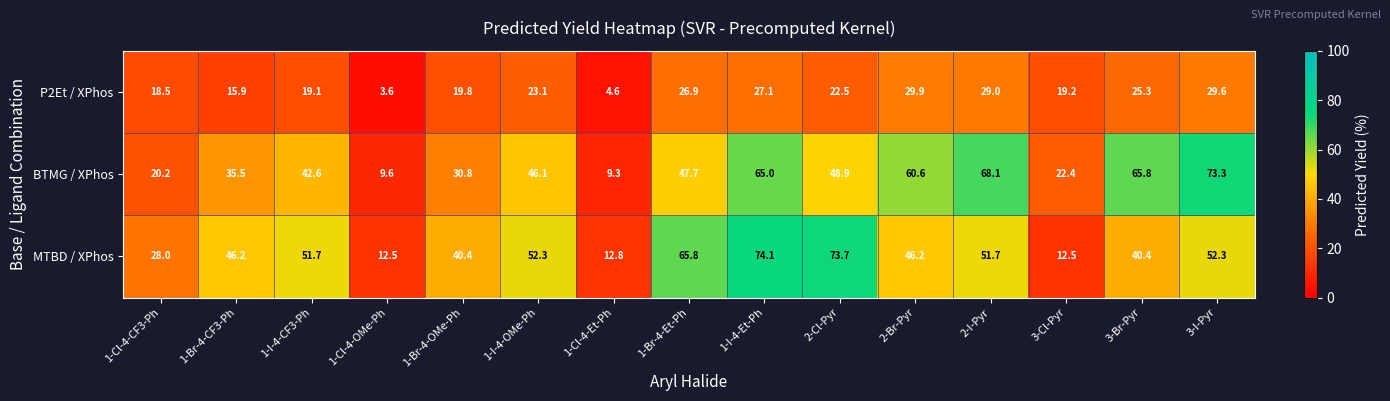

What is the difference between the MTBD / XPhos values at 3-Br-Pyr and 1-Cl-4-CF3-Ph?

12.4